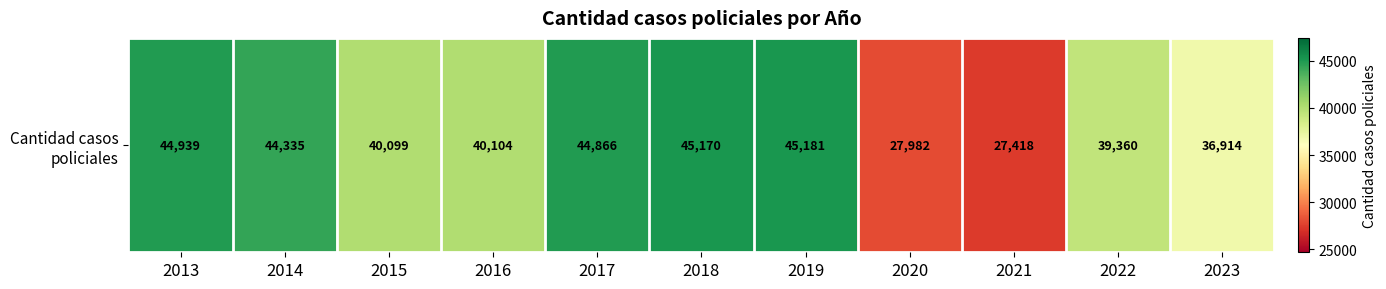

Which category has the lowest value across all series?

2021